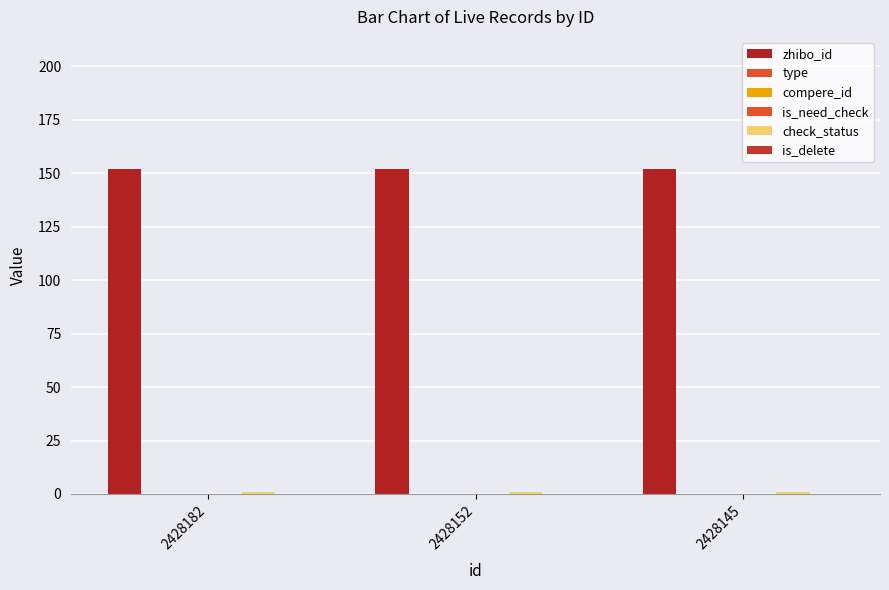

Rank the categories by check_status value from lowest to highest.

2428182, 2428152, 2428145